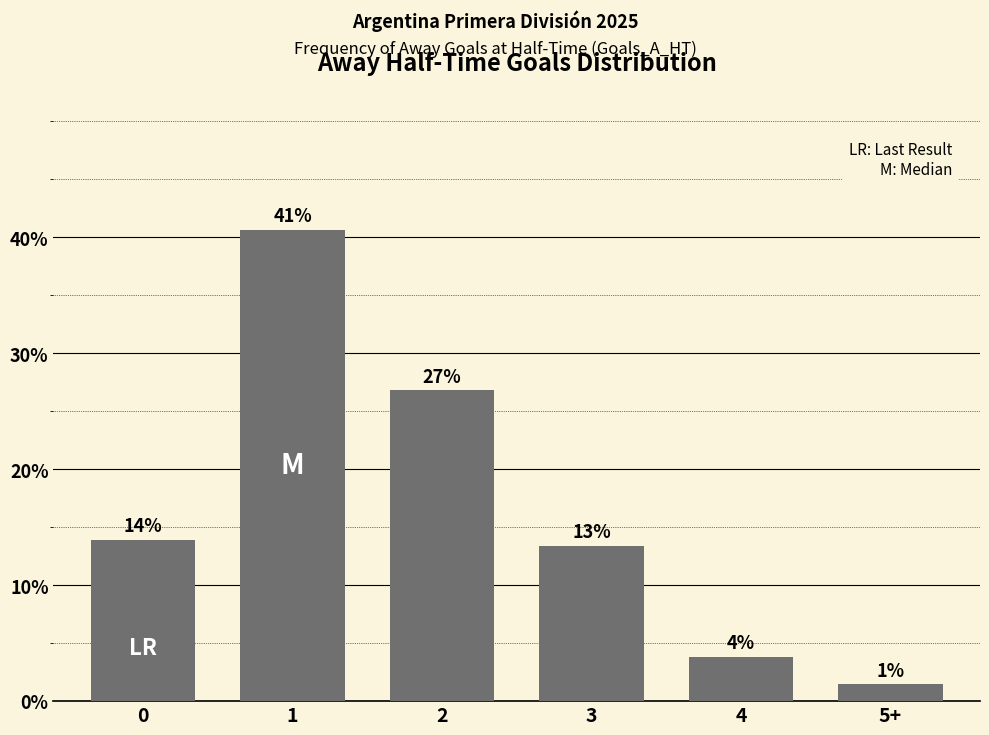

Are the bars horizontal?

No